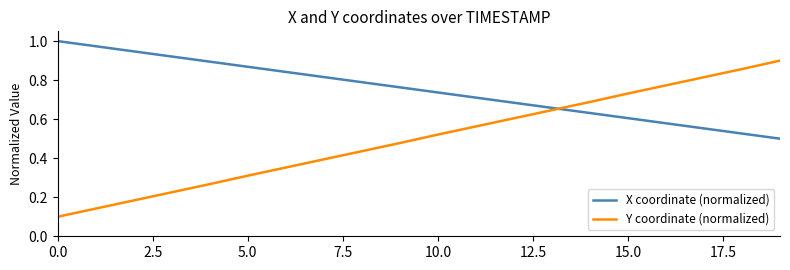

Rank the series by their maximum value, from lowest to highest.

Y coordinate (normalized), X coordinate (normalized)